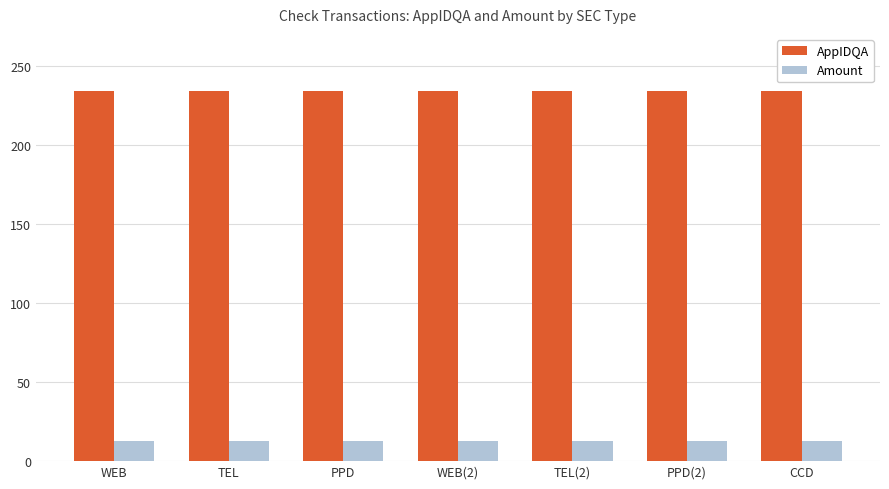

What is the spread (max minus min) of values at WEB(2)?

221.5